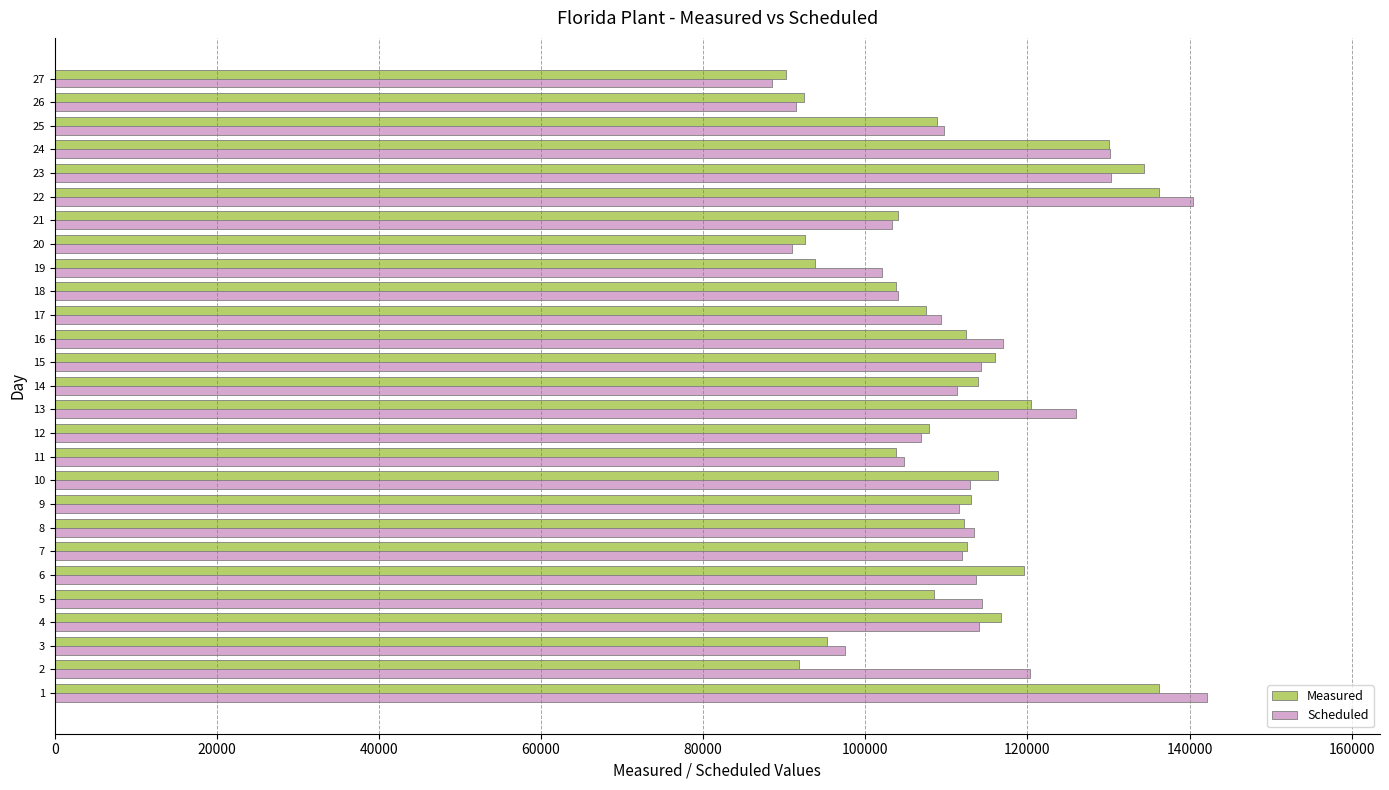

What is the greatest value displayed?

142148